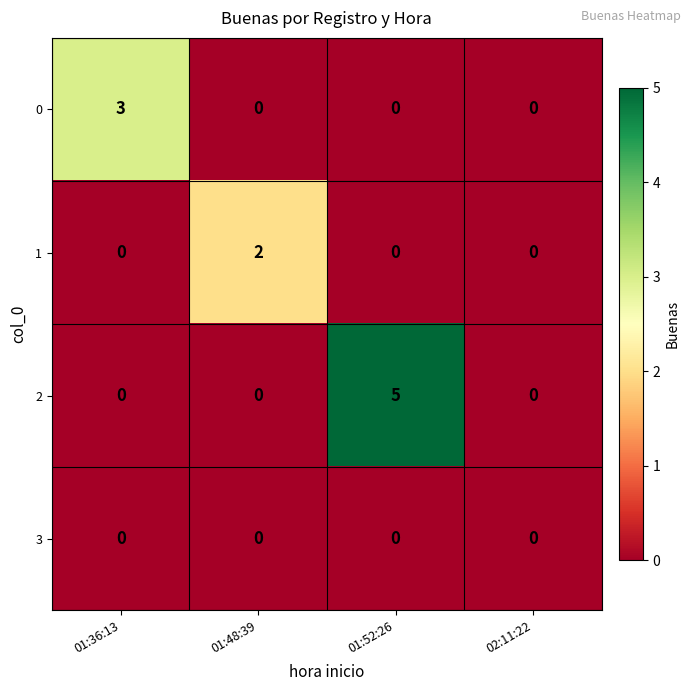

Which series has the largest range (max minus min)?

2